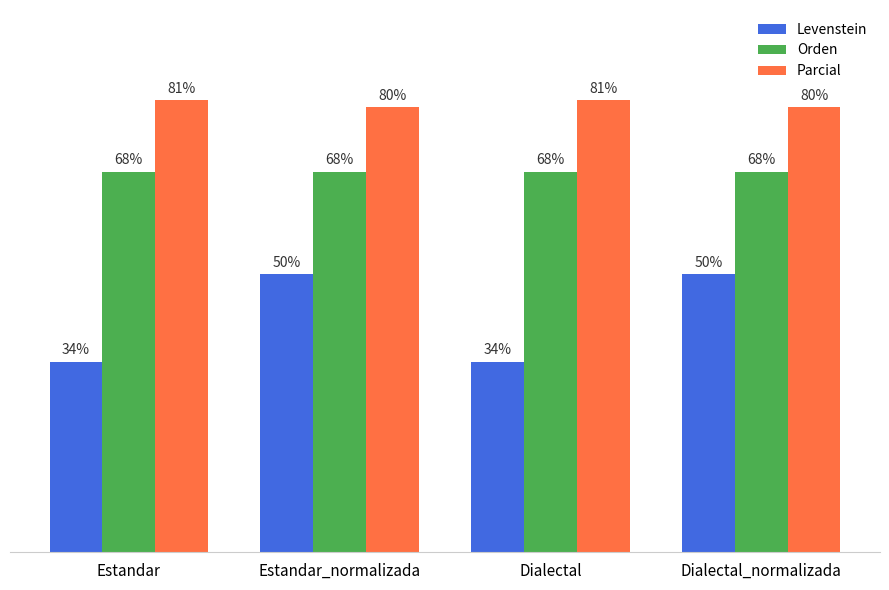

List the series in order of their overall mean, highest first.

Parcial, Orden, Levenstein